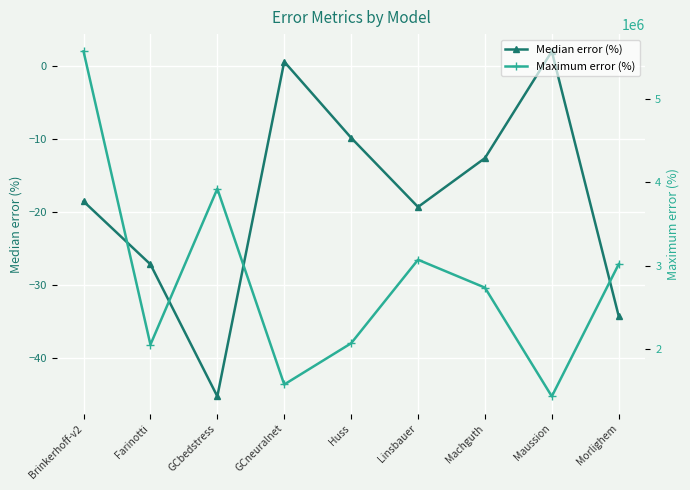

Count the number of categories in the chart.

9